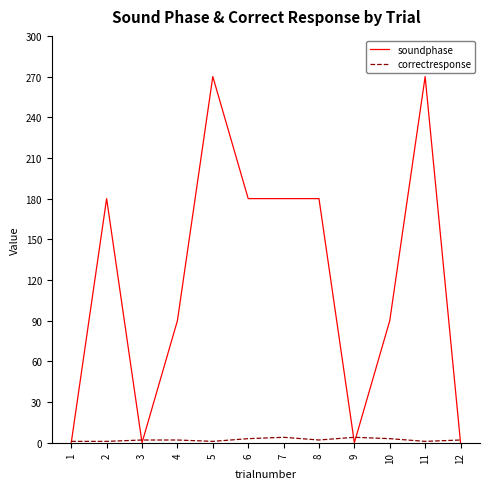

Is the value of correctresponse at 8 greater than the value of soundphase at 7?

No